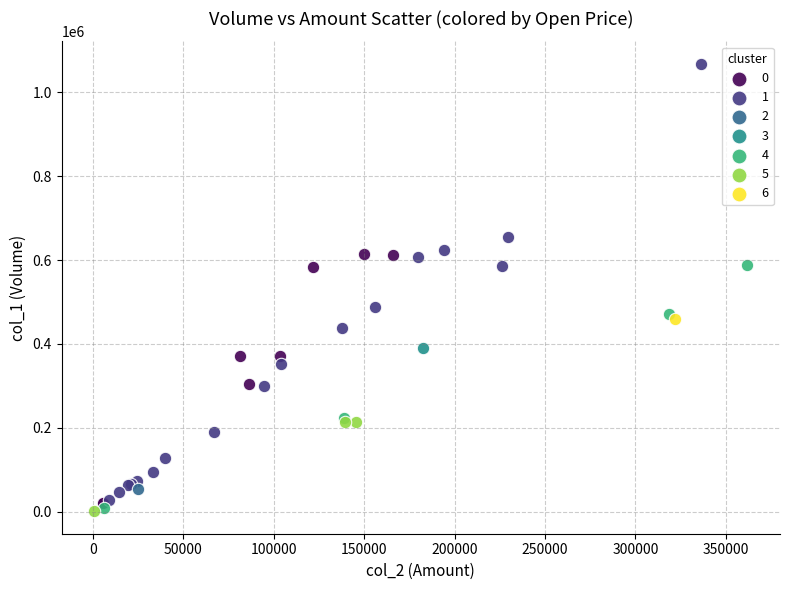

What are all the series names shown in the legend?

0, 1, 2, 3, 4, 5, 6